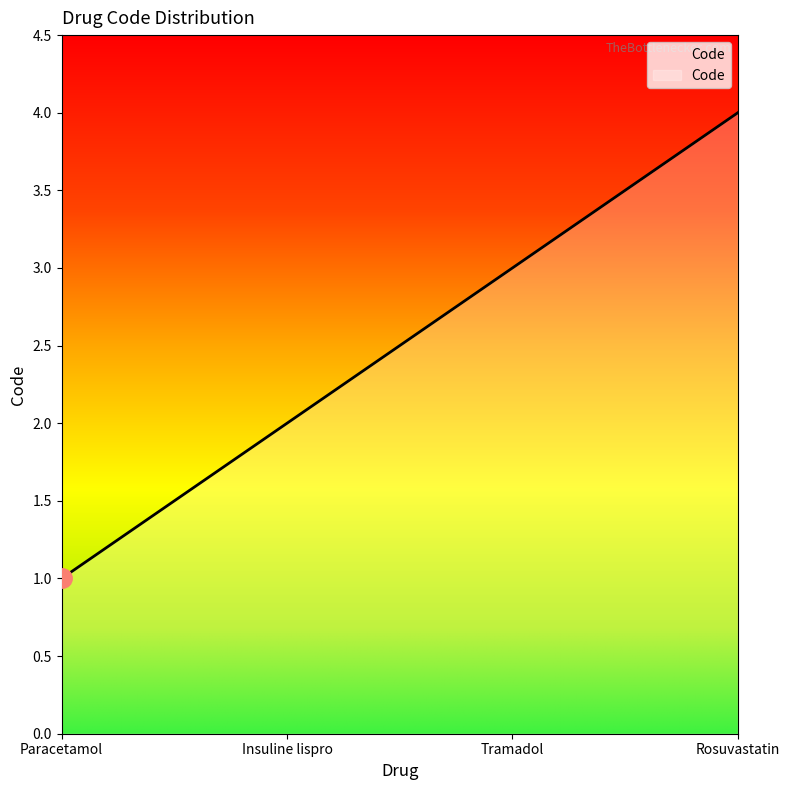

List the labels in order of value, smallest first.

Paracetamol, Insuline lispro, Tramadol, Rosuvastatin